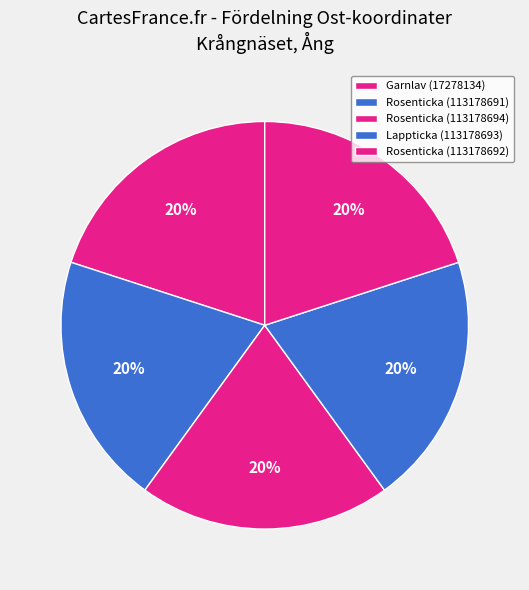

To the nearest percent, what percentage of the pie is Rosenticka (113178694)?

20%